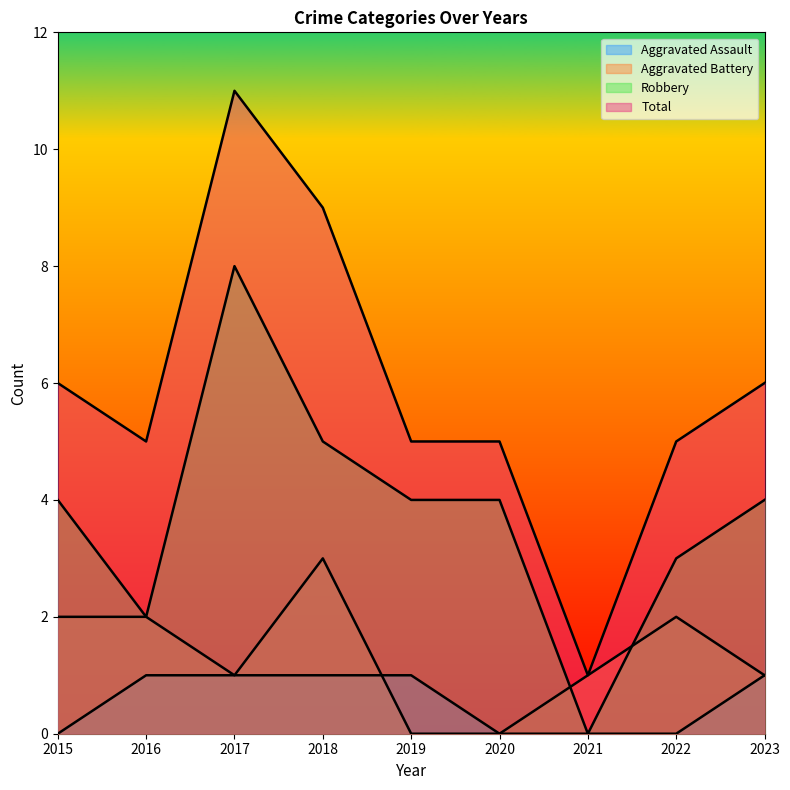

How many lines are shown in the chart?

4